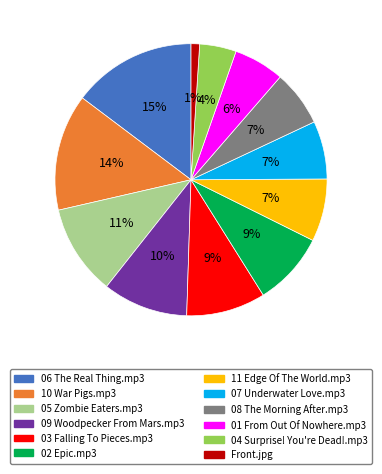

Is it true that 05 Zombie Eaters.mp3 is 11% of the pie?

True